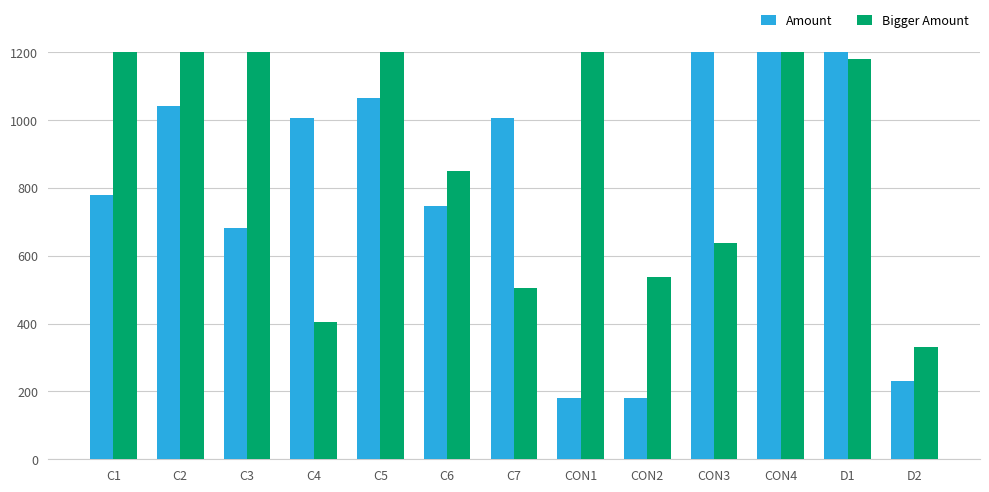

What is the difference between the Bigger Amount values at C2 and C4?

820